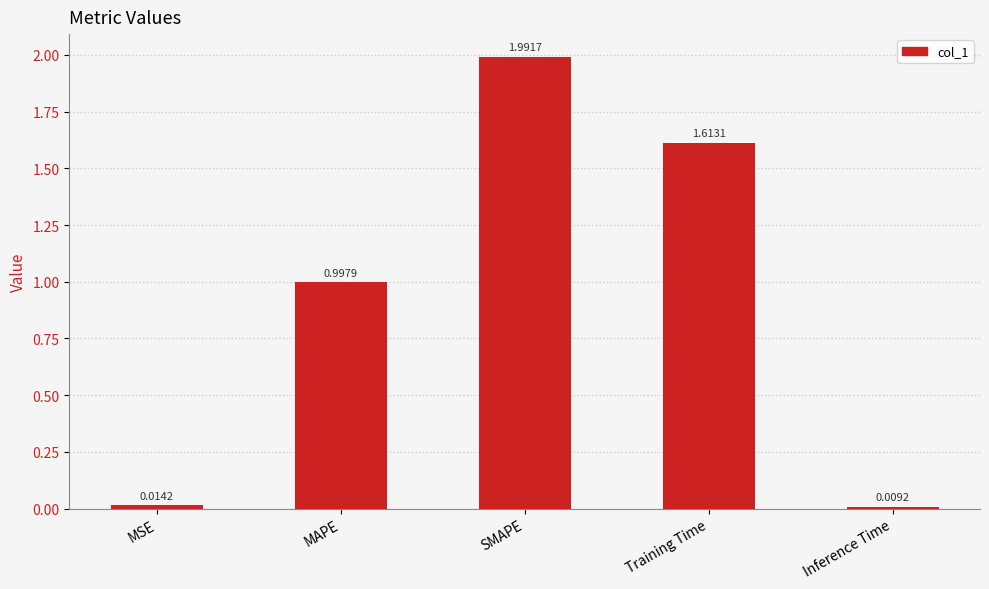

What is the difference between the maximum and minimum values?

2.0